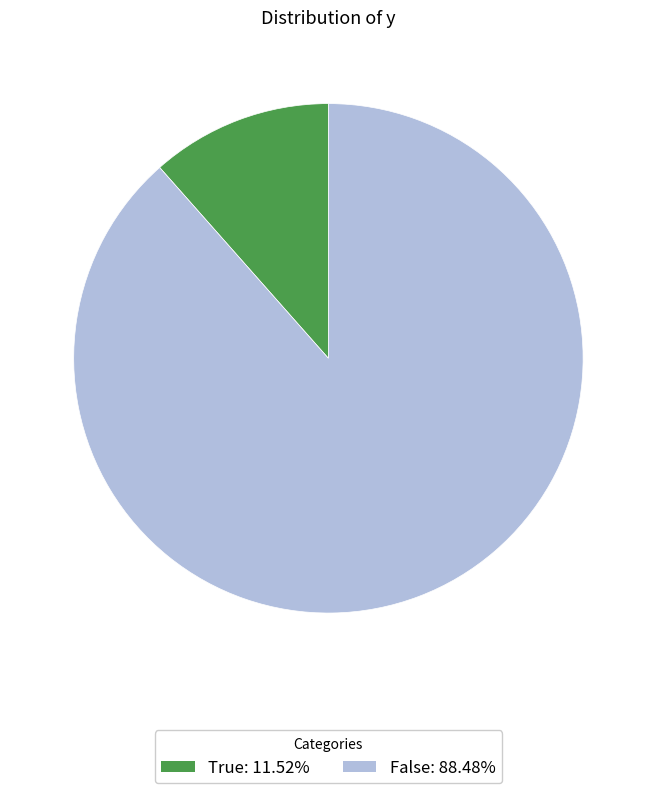

Rank the categories by value from lowest to highest.

True, False